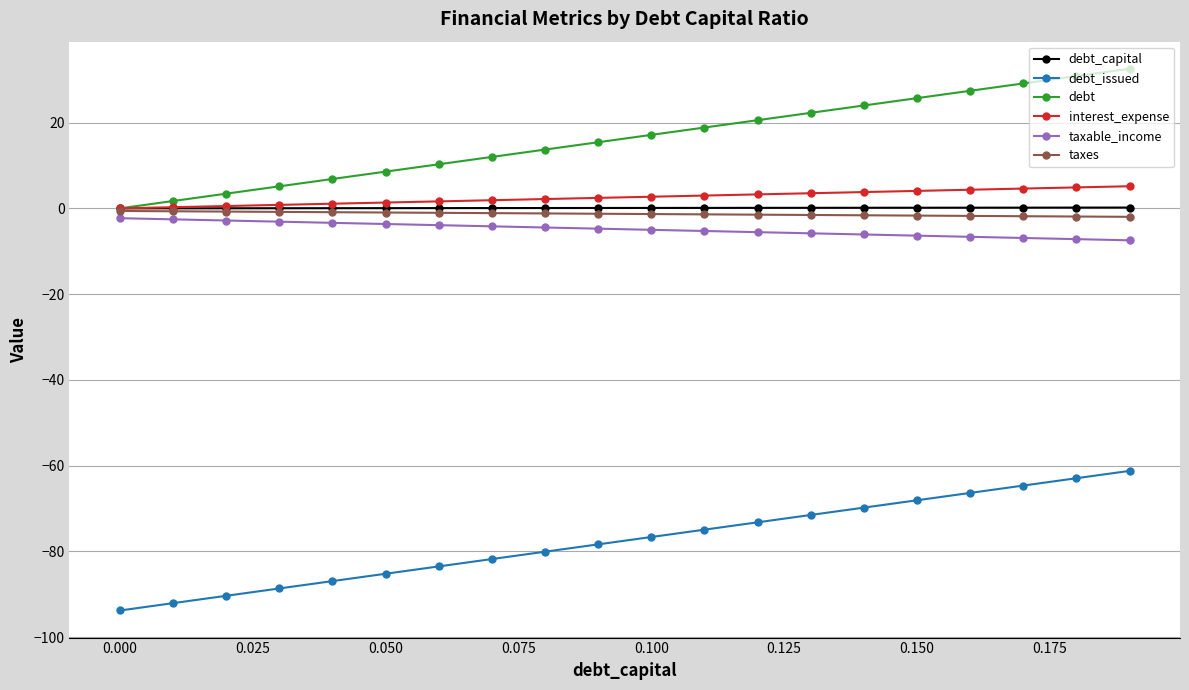

Which series has the largest total across all categories?

debt